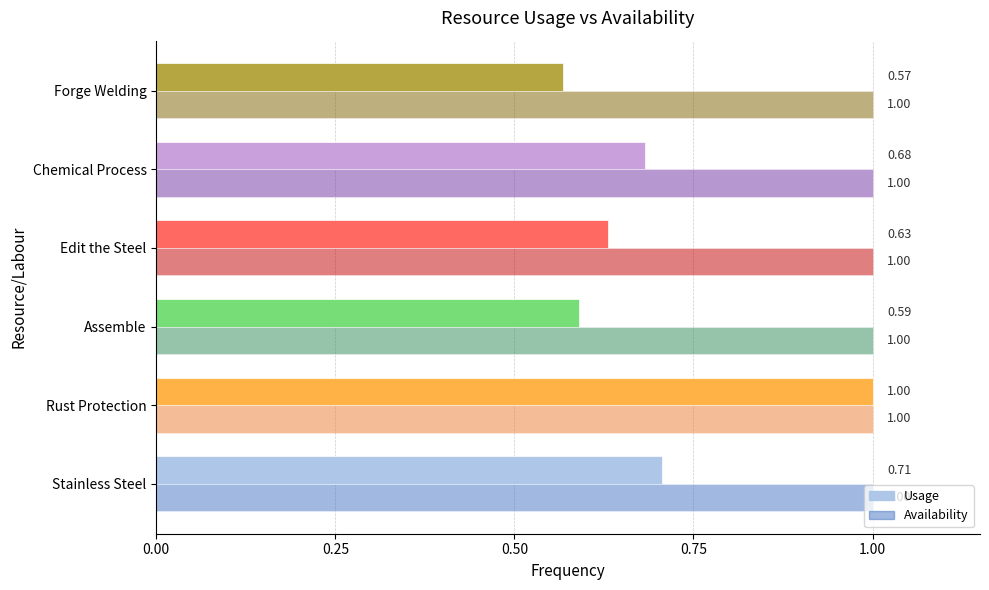

At how many categories does at least one series exceed 0?

6